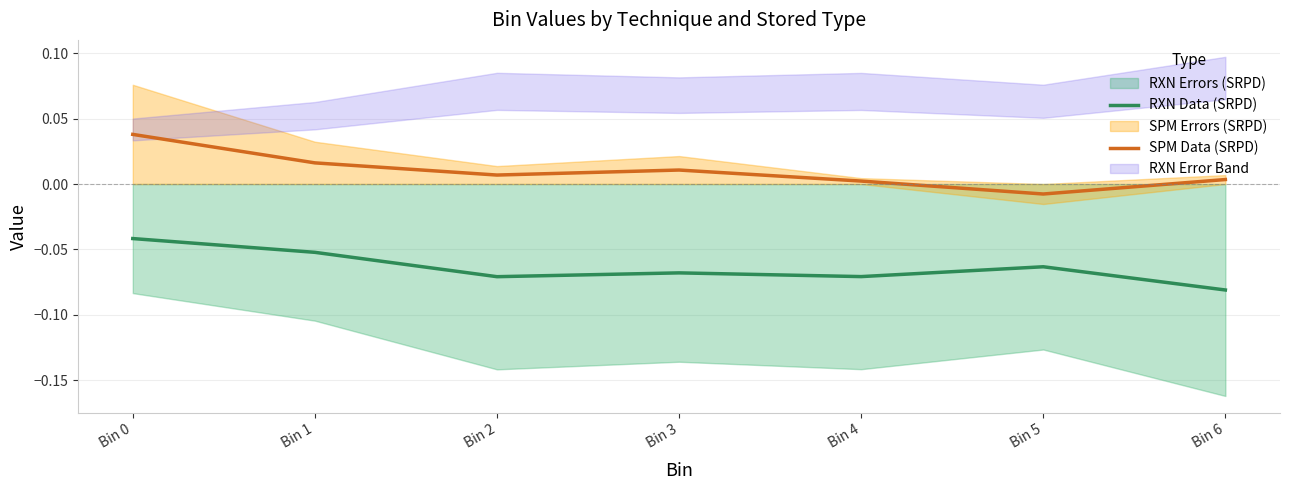

Reading left to right, what are all the values shown in this chart?

RXN Data (SRPD): -0.0	-0.1	-0.1	-0.1	-0.1	-0.1	-0.1
SPM Data (SRPD): 0.0	0.0	0.0	0.0	0.0	-0.0	0.0